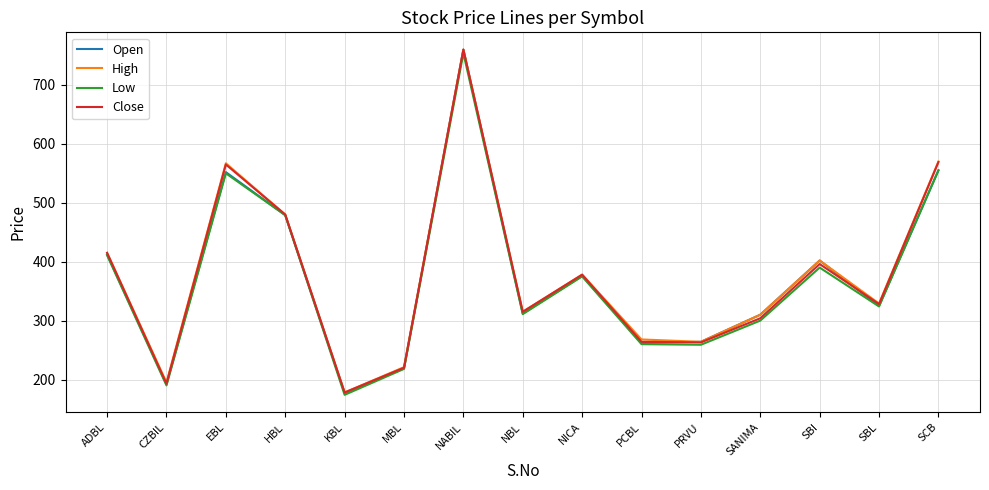

What is the approximate value of Open at SCB, to the nearest 50?

550